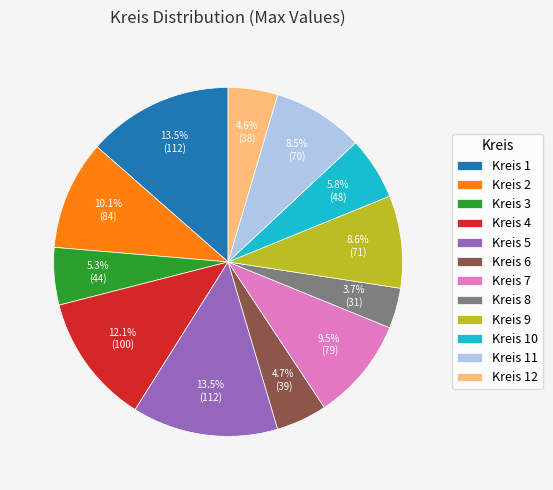

What percentage is NOT represented by Kreis 7?

90.5%